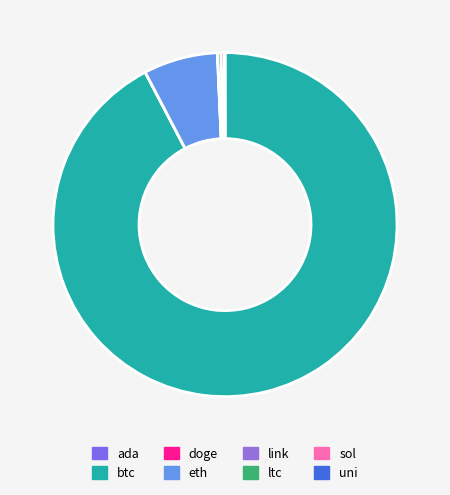

What portion of the pie excludes link?

100.0%